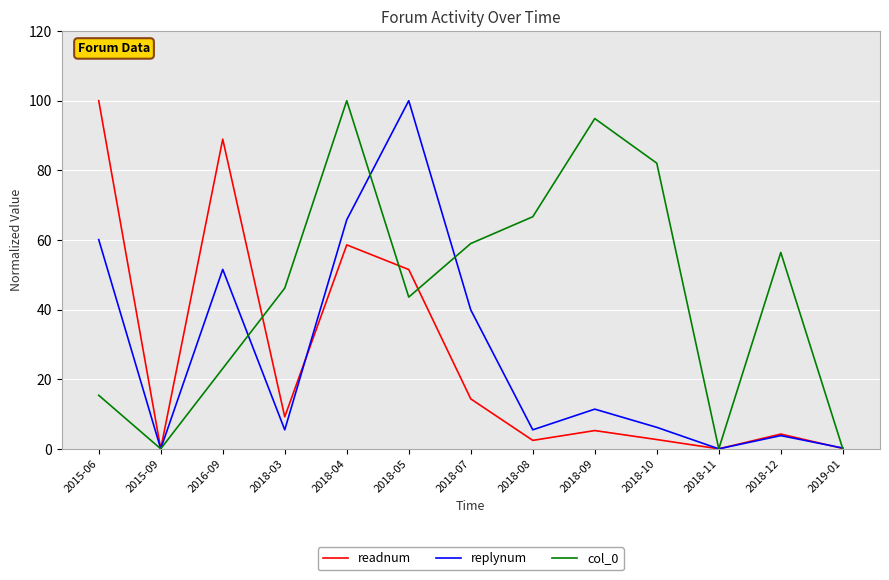

At which label is readnum closest to 50?

2018-05